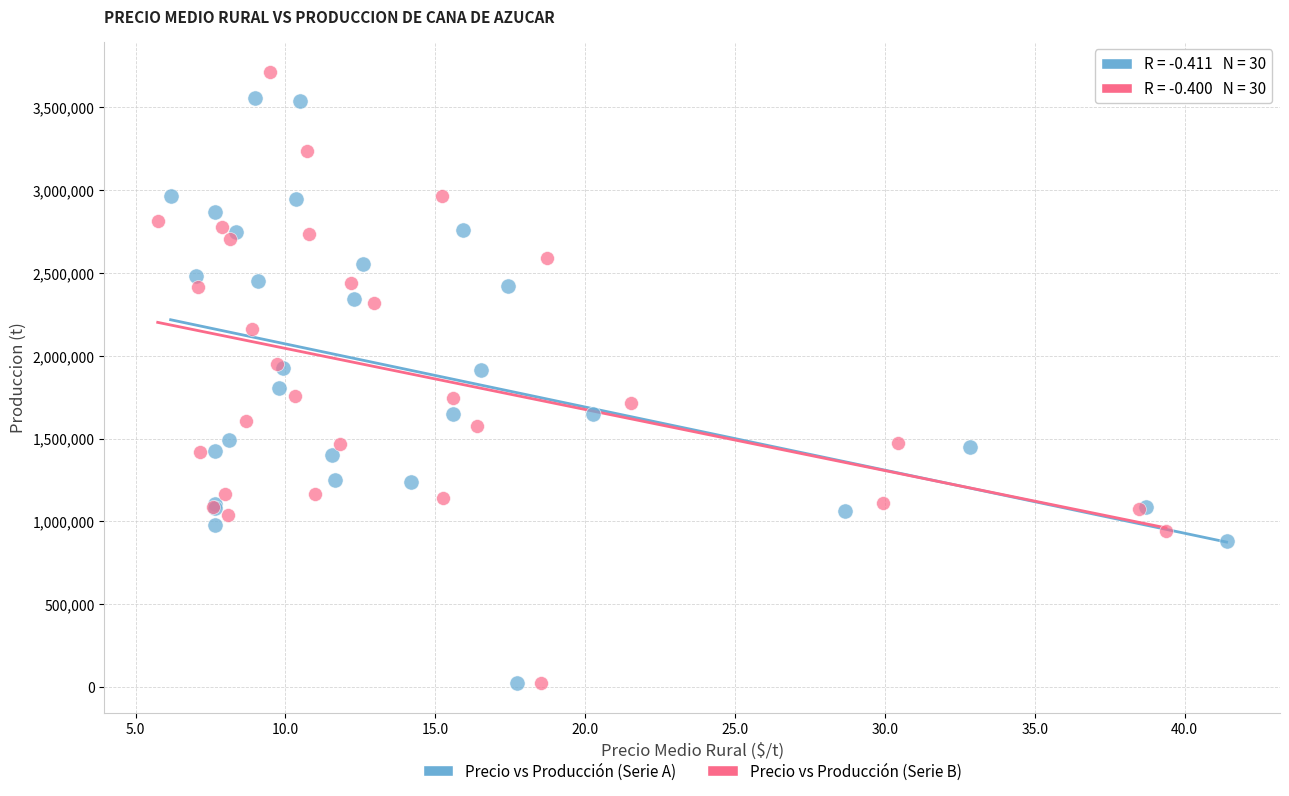

Which series reaches the maximum Y coordinate?

Precio vs Producción (Serie B)